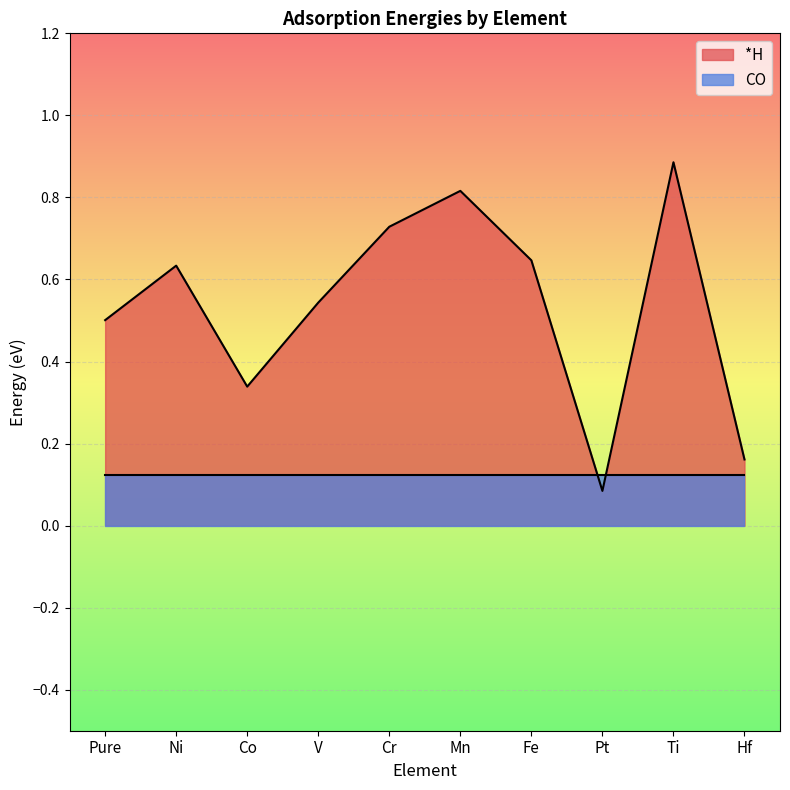

Reading left to right, extract all data points from this chart.

Pure=0.5	Ni=0.6	Co=0.3	V=0.5	Cr=0.7	Mn=0.8	Fe=0.6	Pt=0.1	Ti=0.9	Hf=0.2